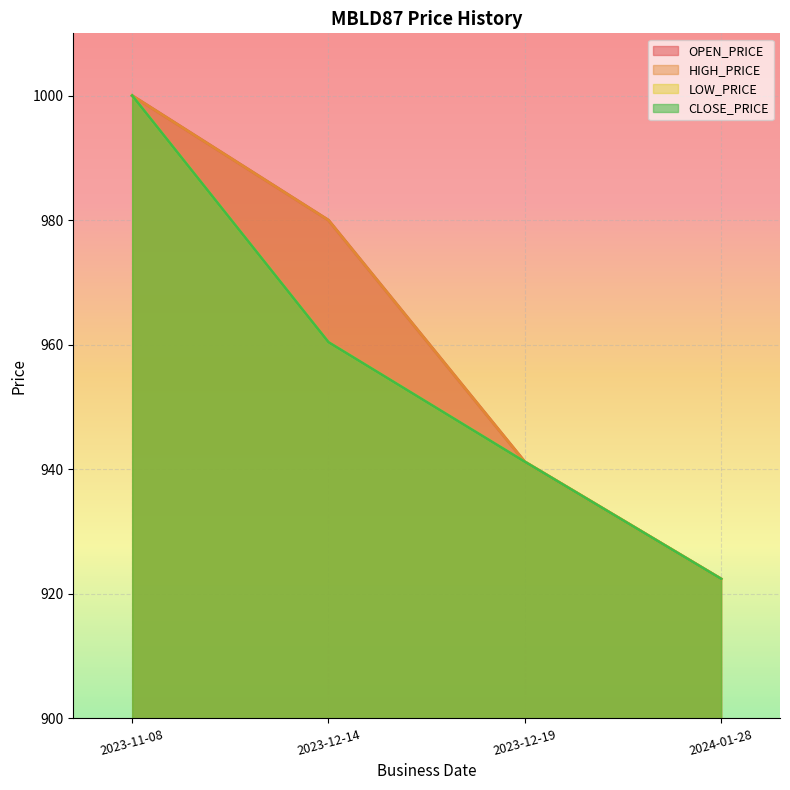

What value does the HIGH_PRICE series have at 2024-01-28?

922.4